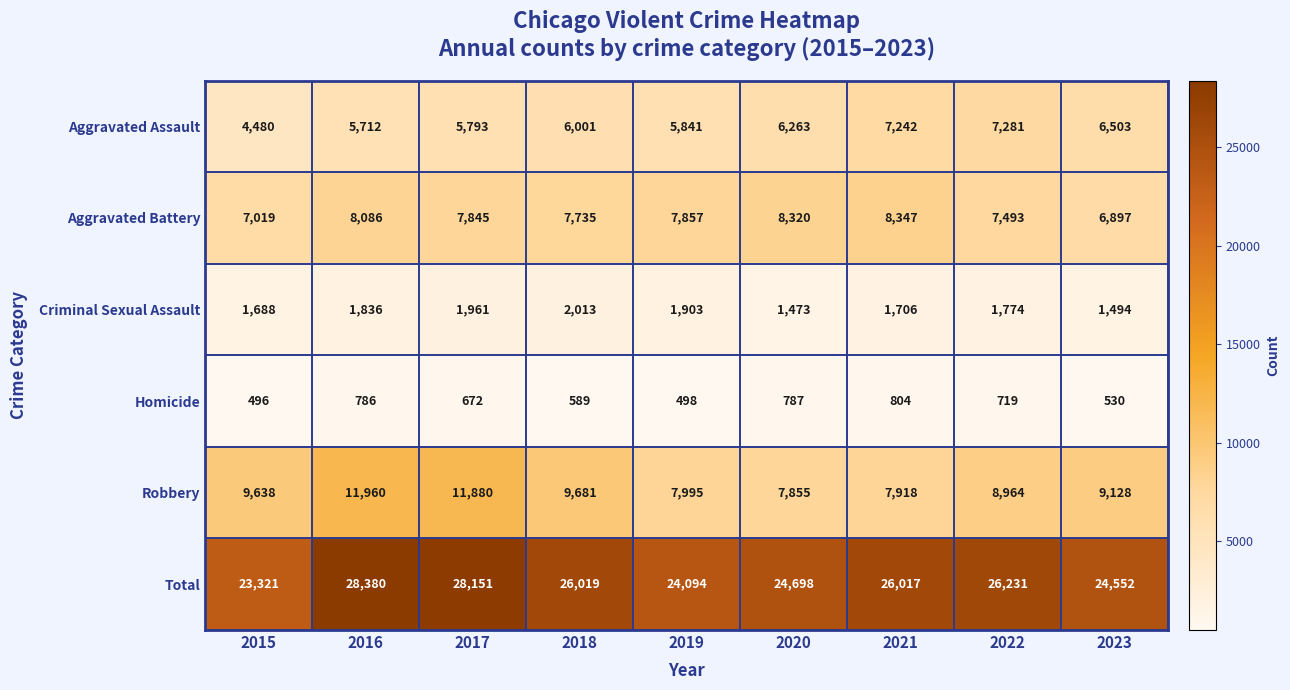

At which label does Robbery first exceed 9128?

2015